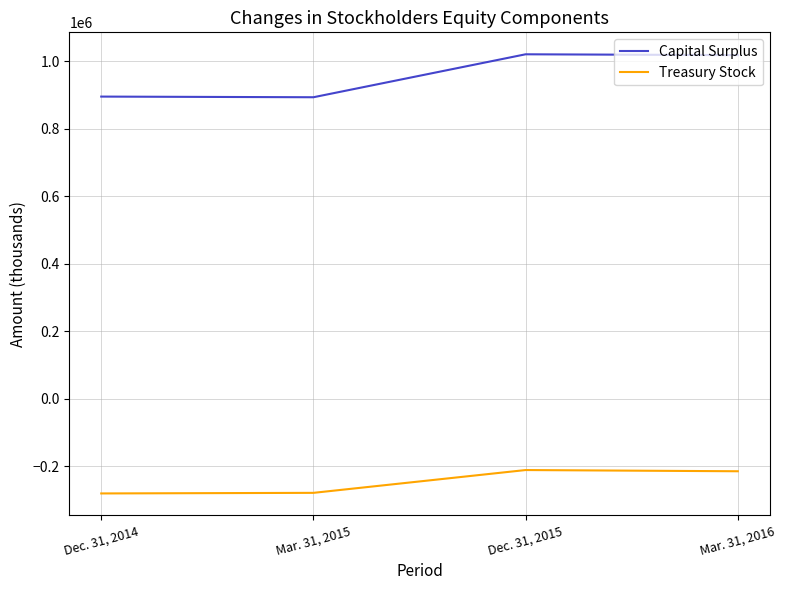

True or false: Treasury Stock and Capital Surplus intersect in this chart.

False